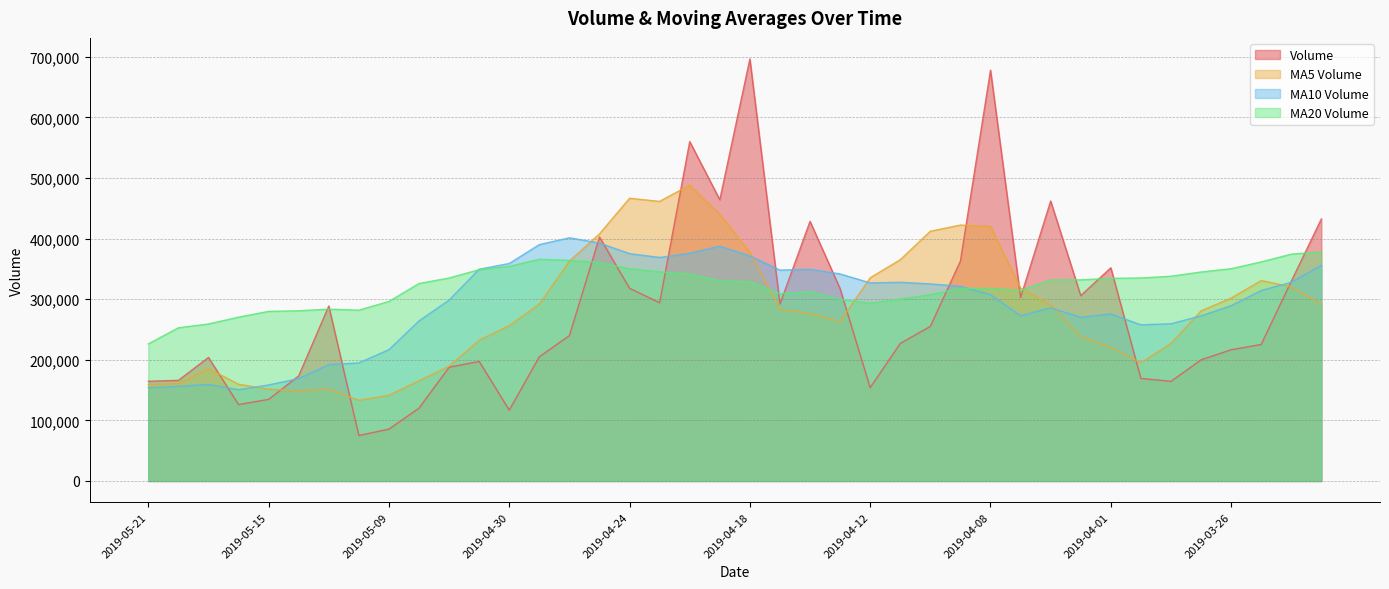

At which category is the sum across all series the highest?

2019-04-18